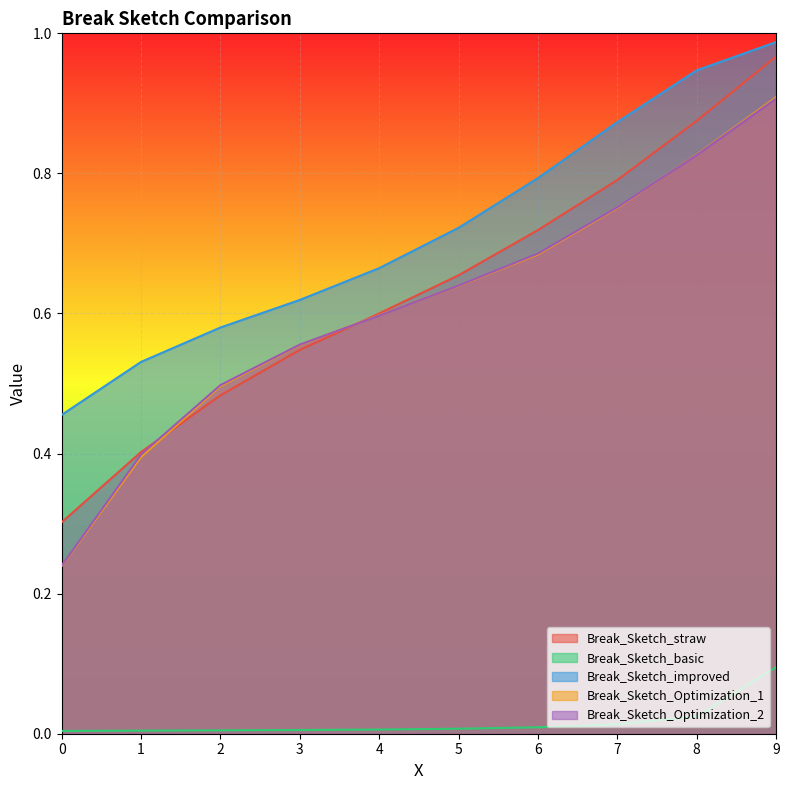

What is the value of the Break_Sketch_Optimization_2 point at the 6th from the left?

0.6